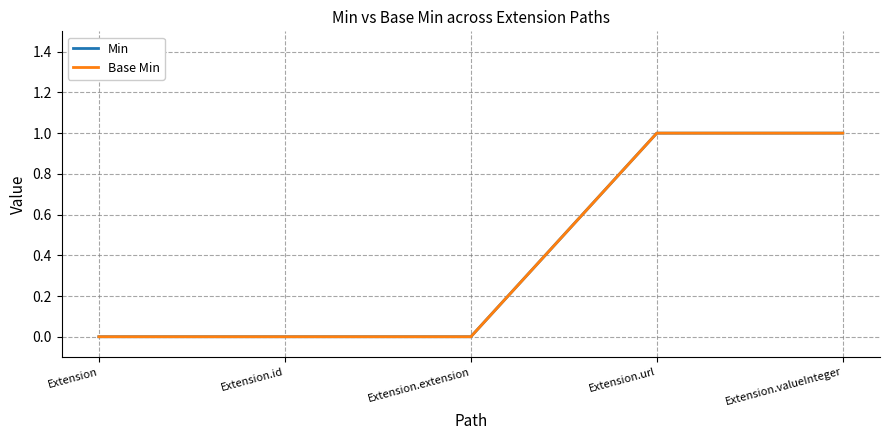

Which category has the lowest value in the Min series?

Extension